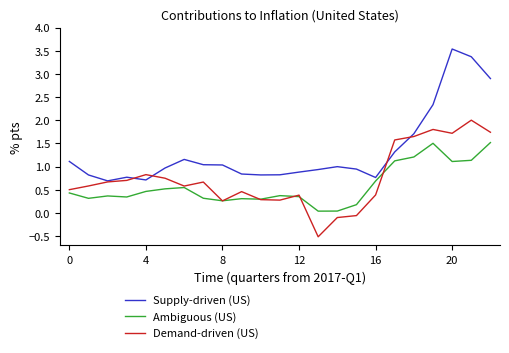

Which series has the largest range (max minus min)?

Supply-driven (US)